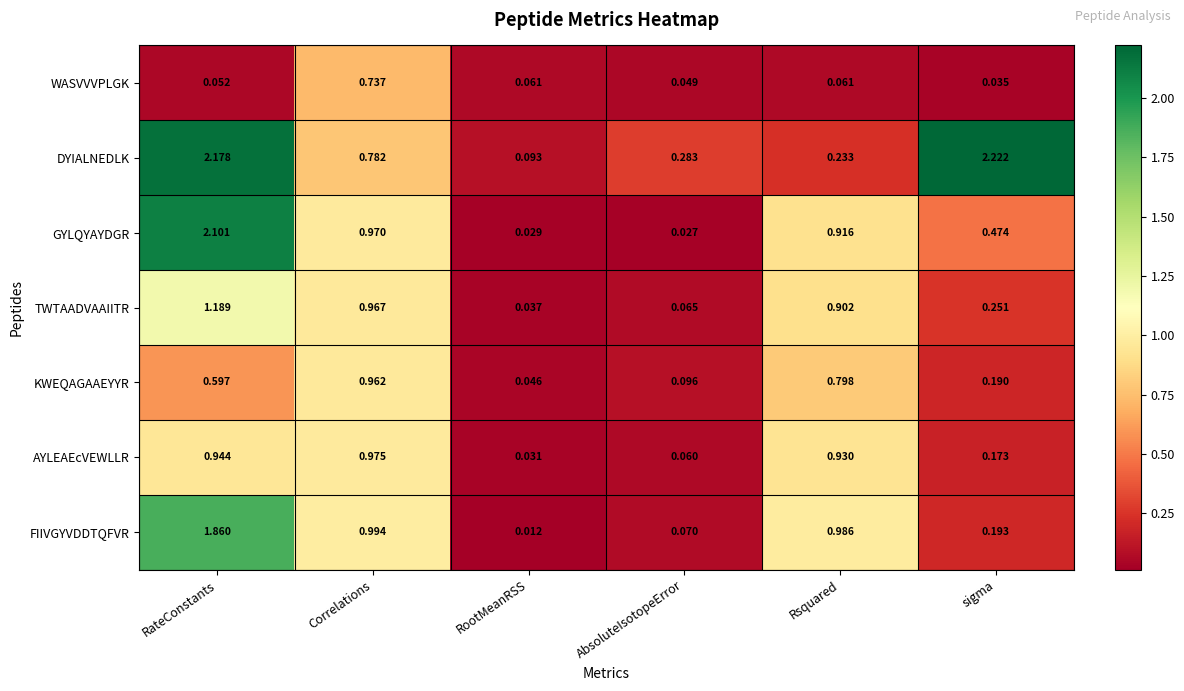

Which series has the widest spread of values?

DYIALNEDLK